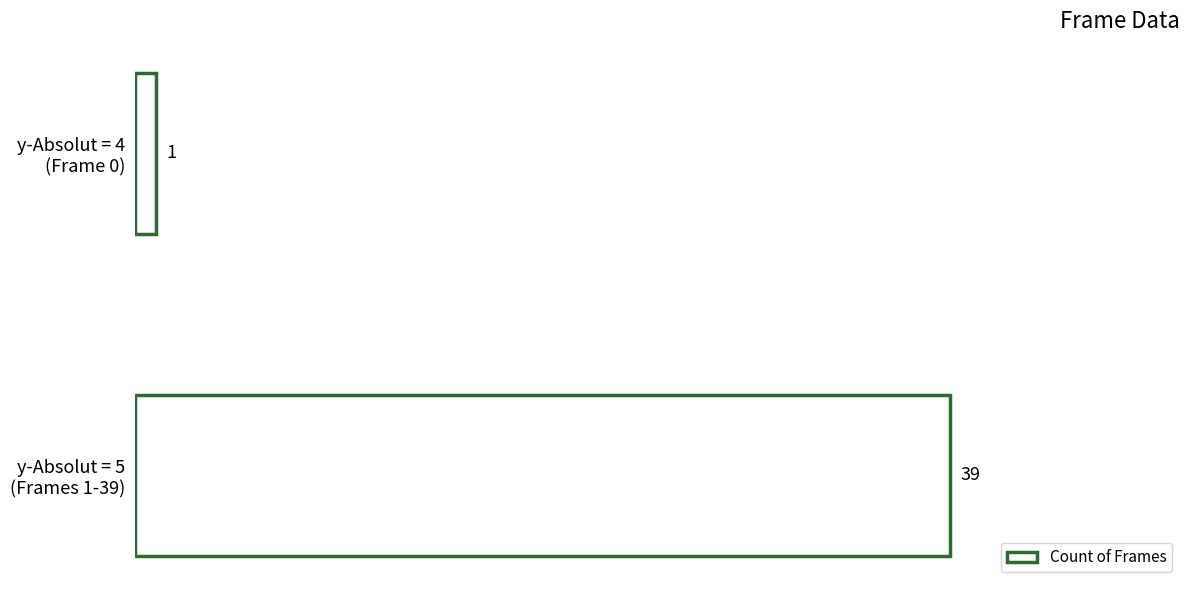

What is the sum of all values?

40